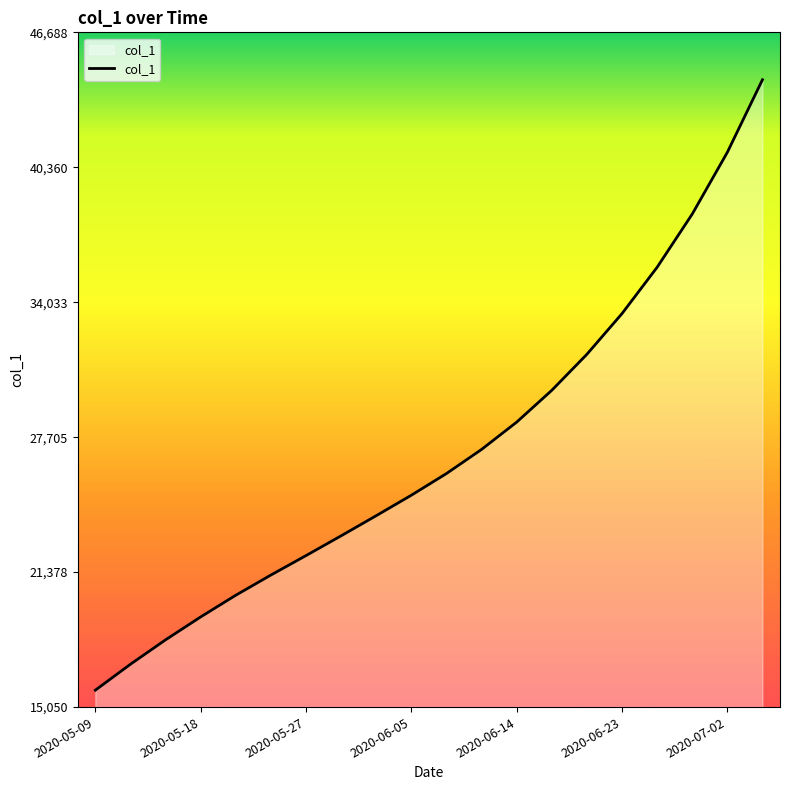

How many lines are shown in the chart?

1